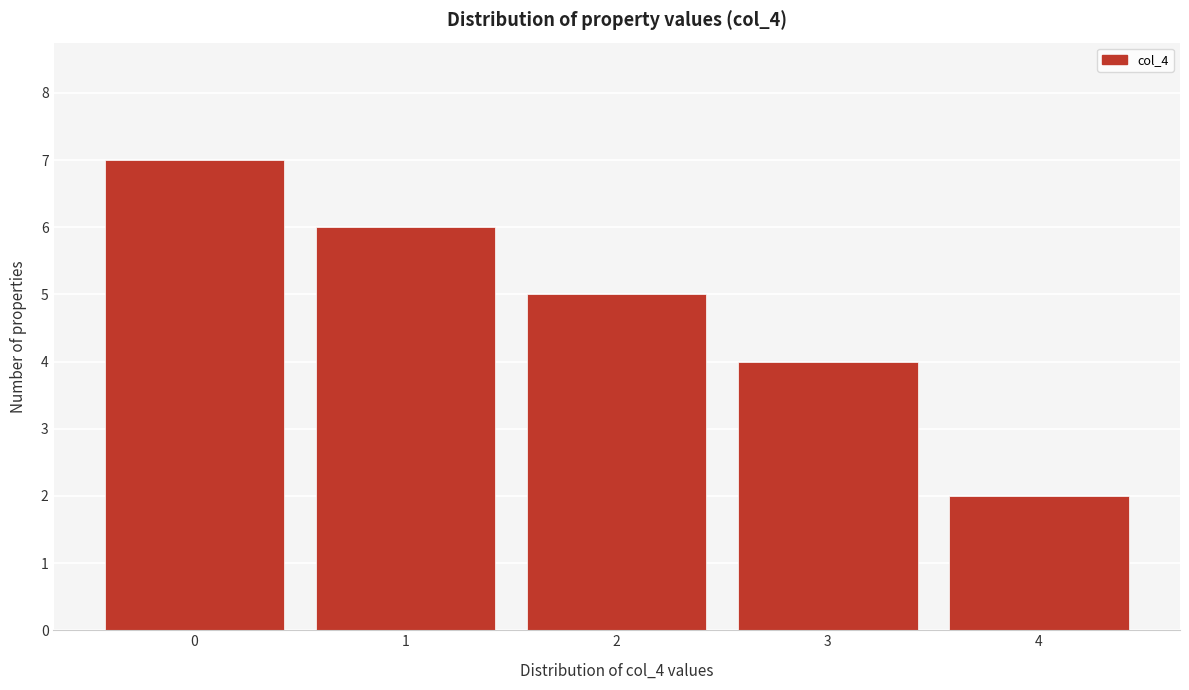

Which range on the x-axis has the tallest bar?

-0.5 to 0.5